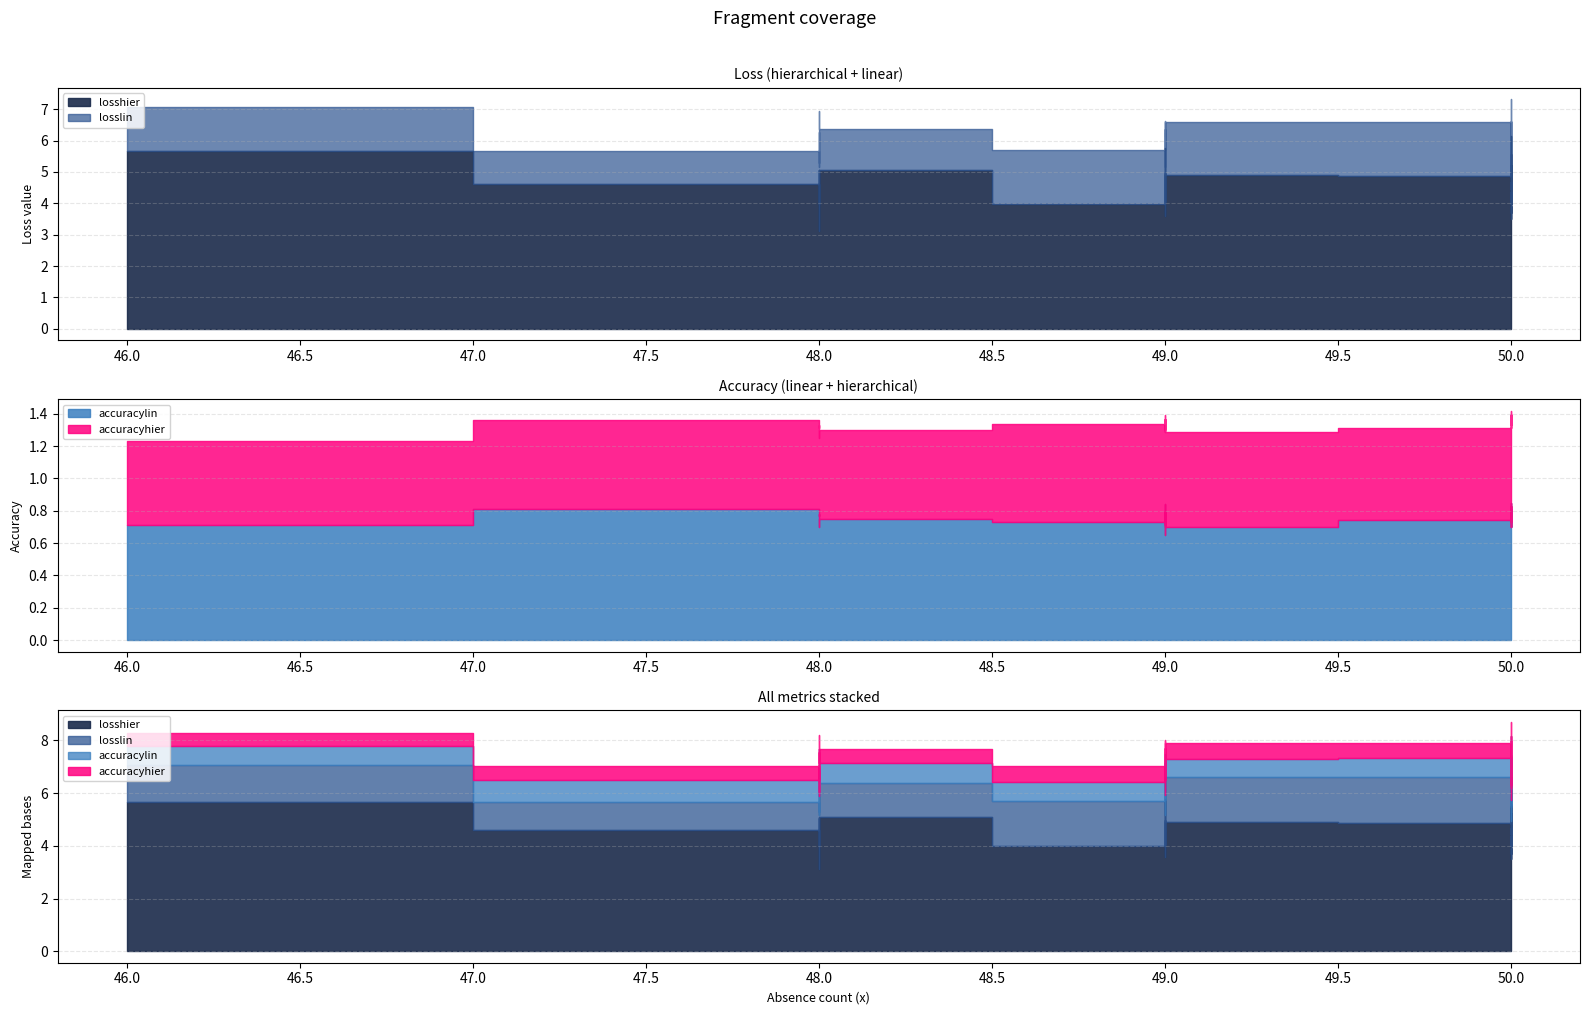

Where is the first local maximum for losslin?

48